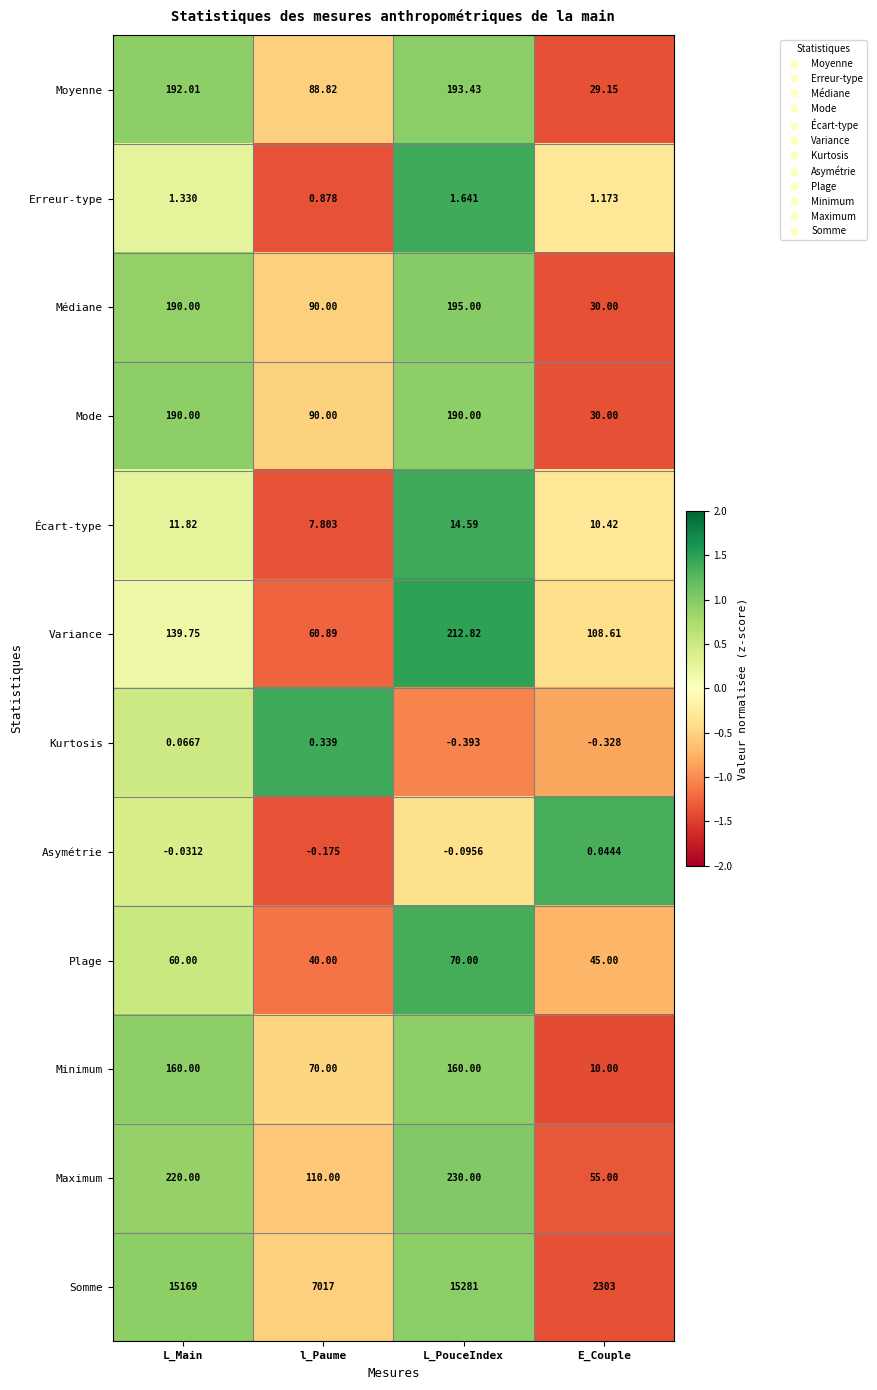

Rank the categories by Maximum value from lowest to highest.

E_Couple, l_Paume, L_Main, L_PouceIndex